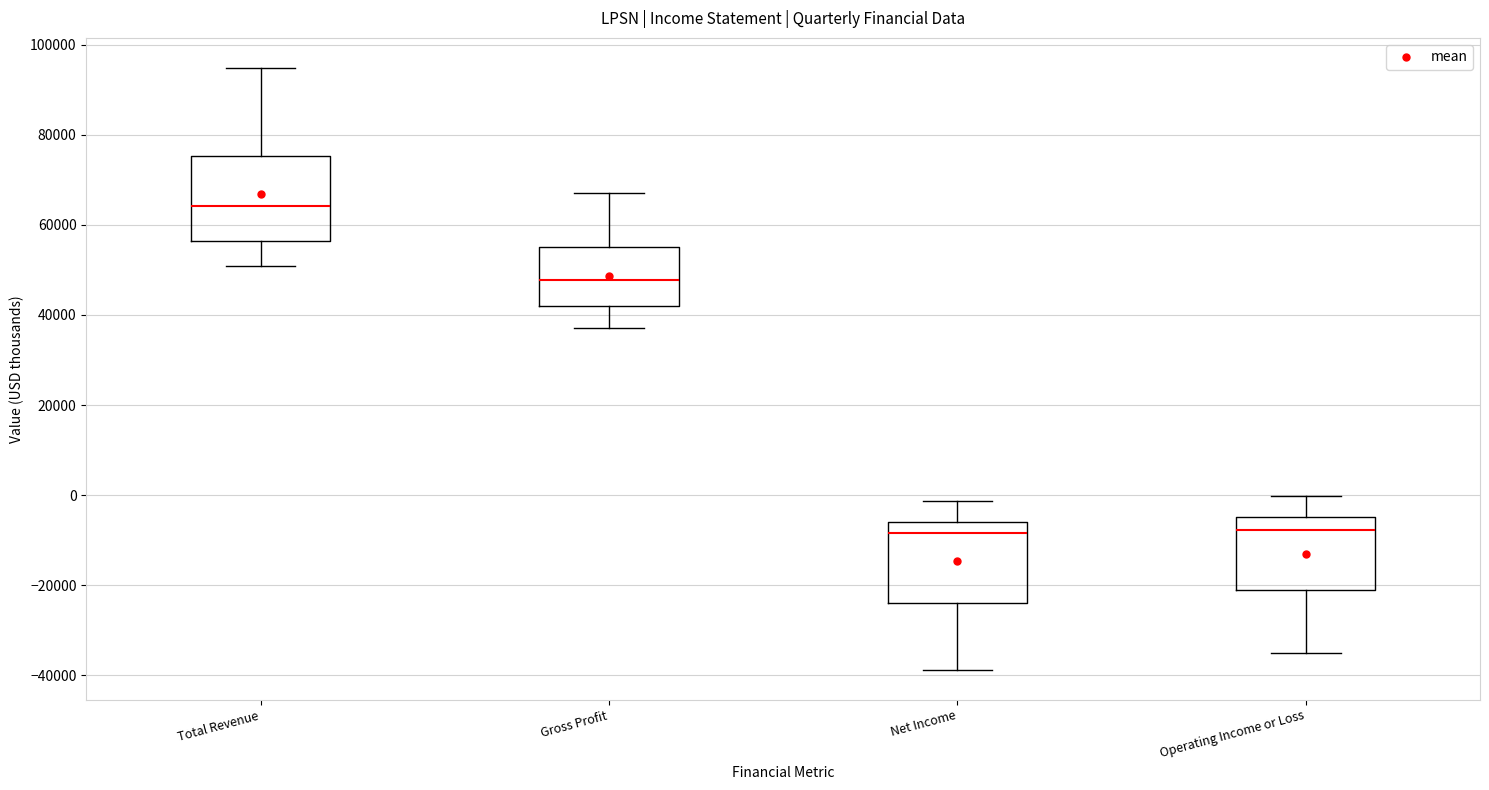

Where is the upper edge of the box for Total Revenue on the y-axis? The values are not printed on the chart, so give them approximately, as read against the axis.

76000